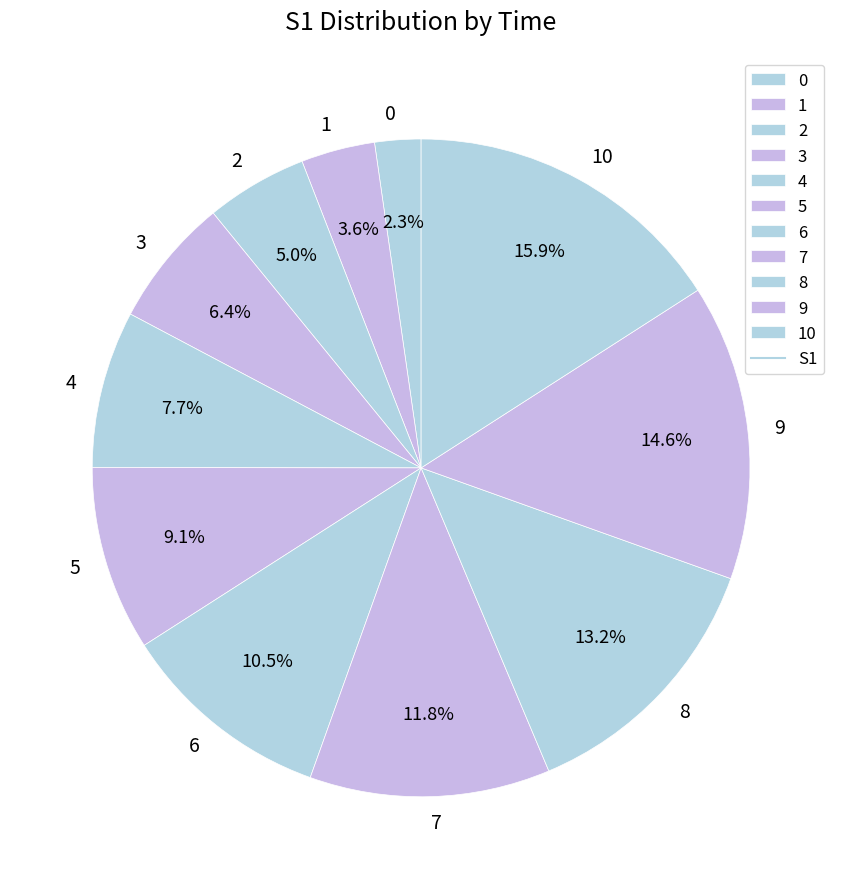

What is the ratio of the value at 3 to the value at 2?

1.3